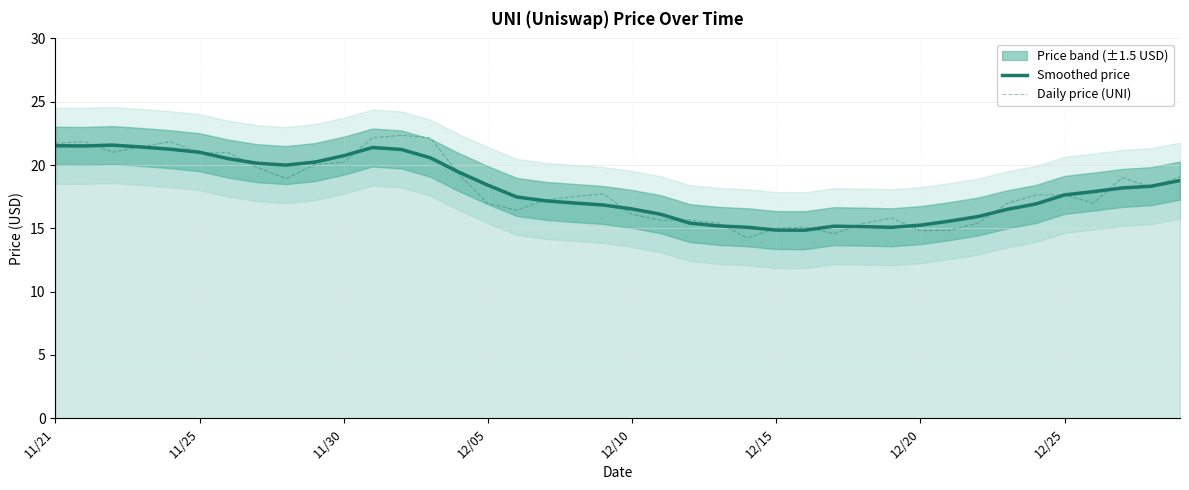

True or false: Smoothed price has a value of 15.9 at 32.

True